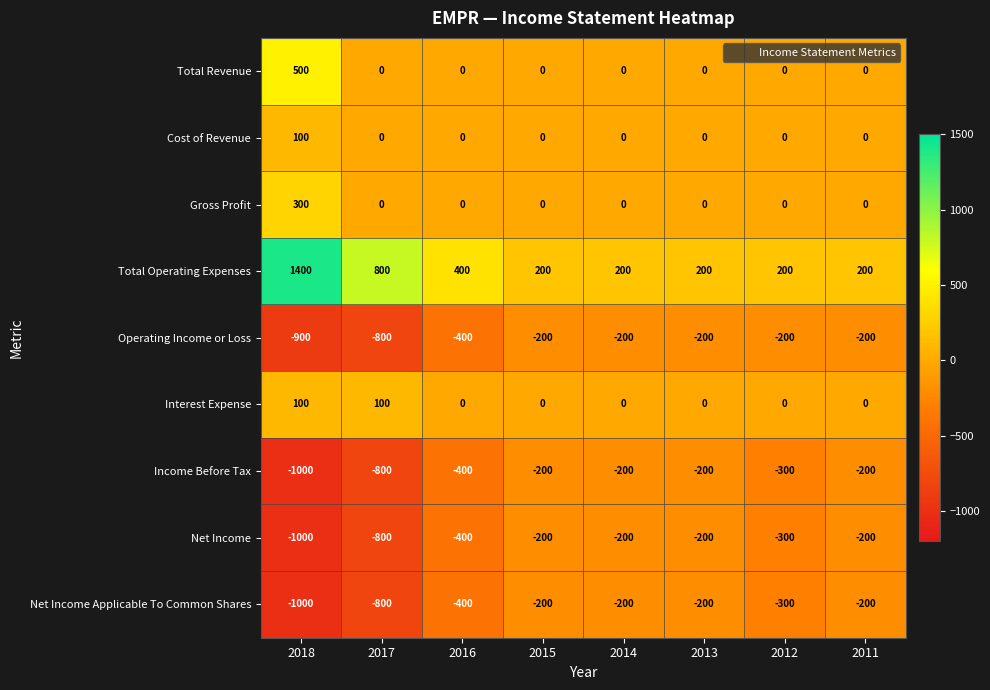

Which series has the largest range (max minus min)?

Total Operating Expenses